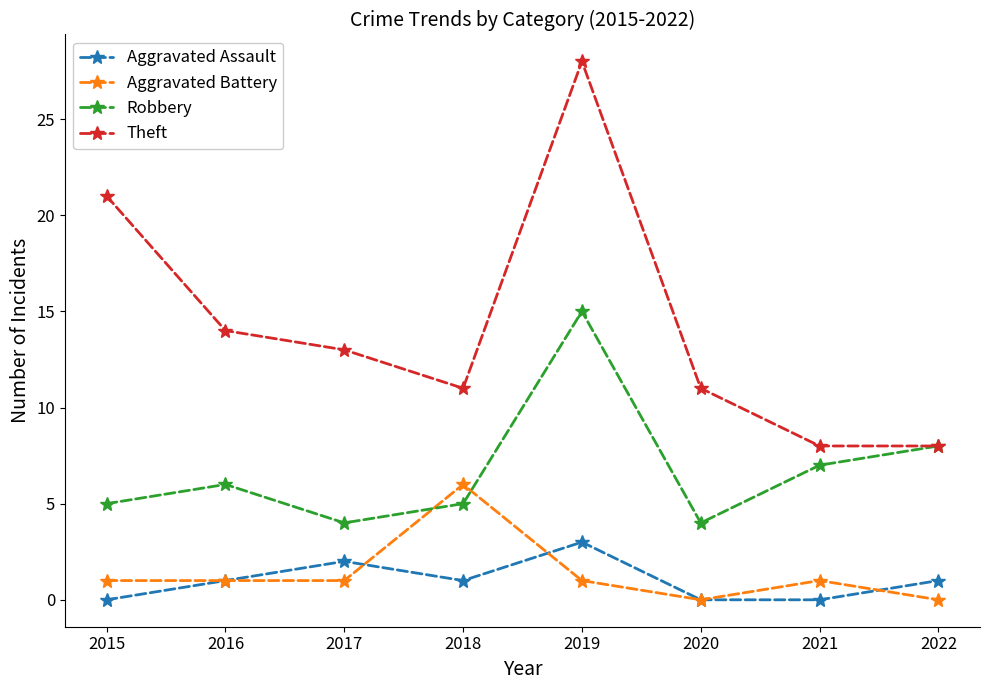

What is the total value across all series at 2018?

23